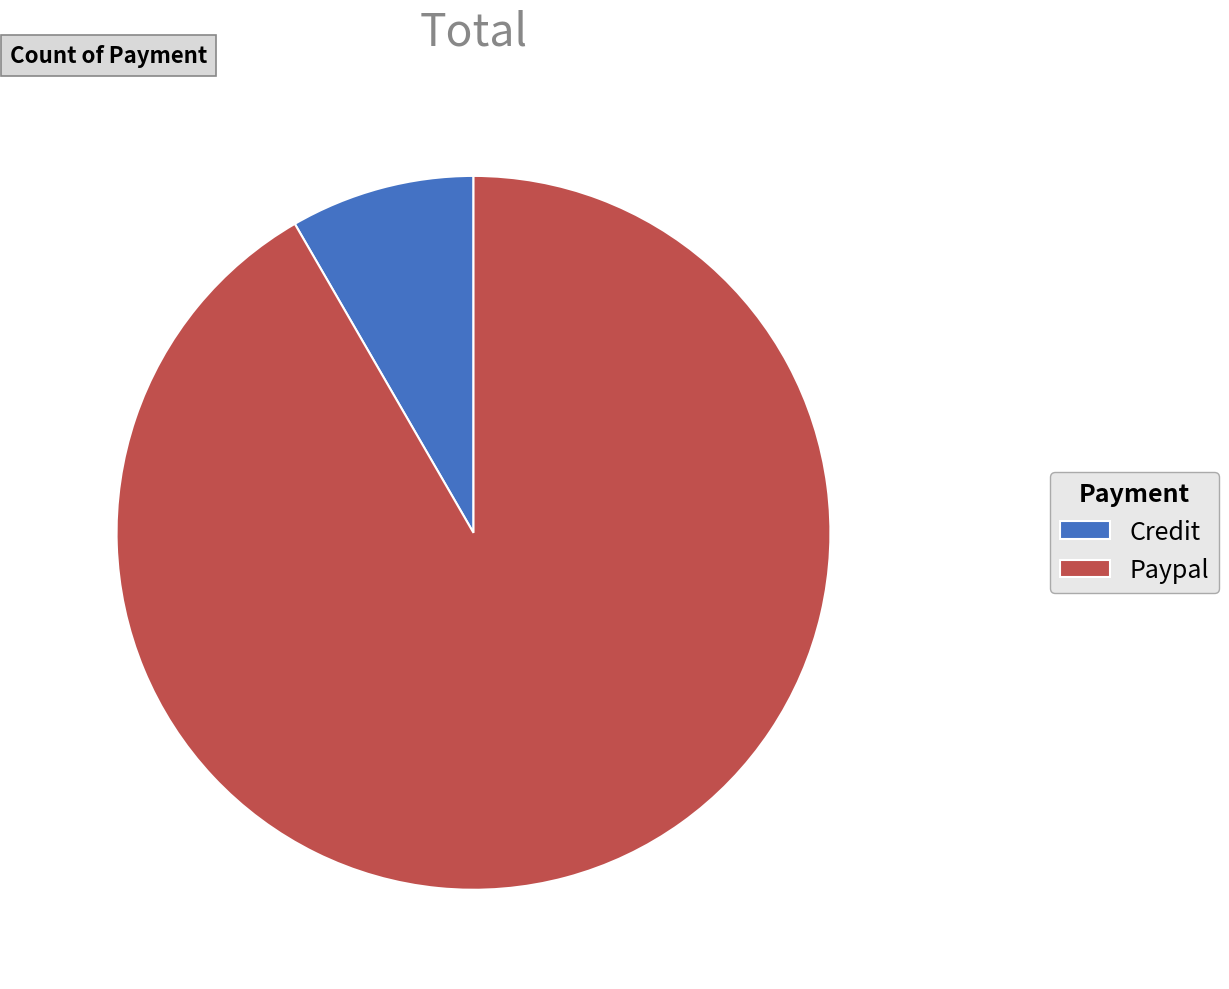

Combined, do Paypal and Credit account for over 50%?

Yes